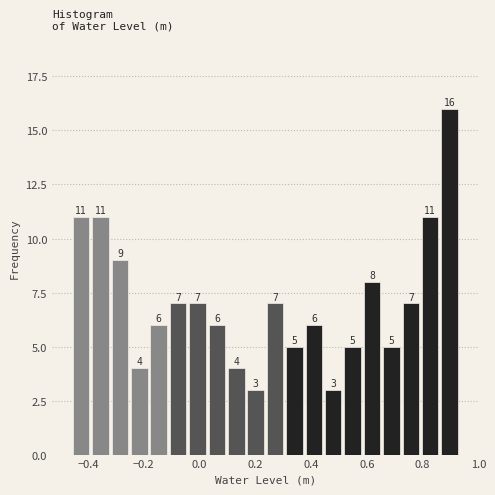

Read against the x-axis, roughly where is the centre of the tallest bar?

0.90